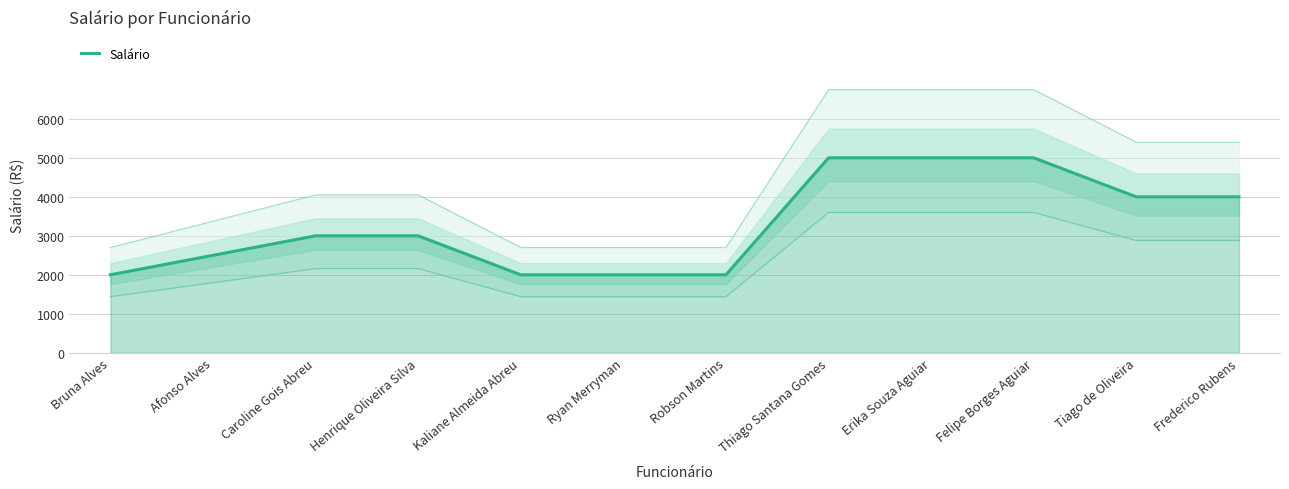

What position from the left is Ryan Merryman?

6